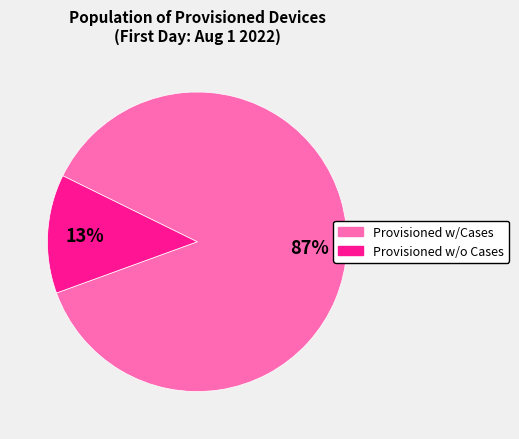

Is there a majority slice in this chart?

Yes